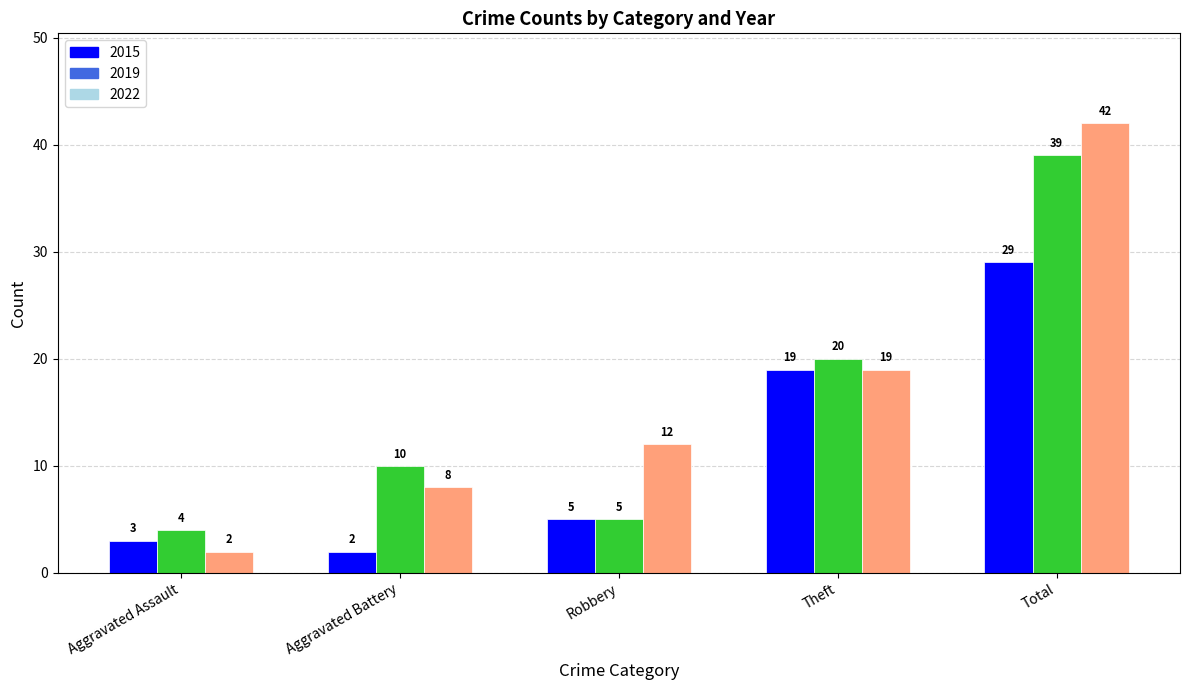

What is the label of the 5th bar from the left?

Total